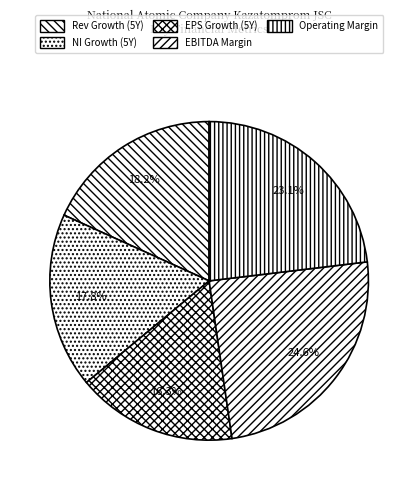

How many slices are in this pie chart?

5